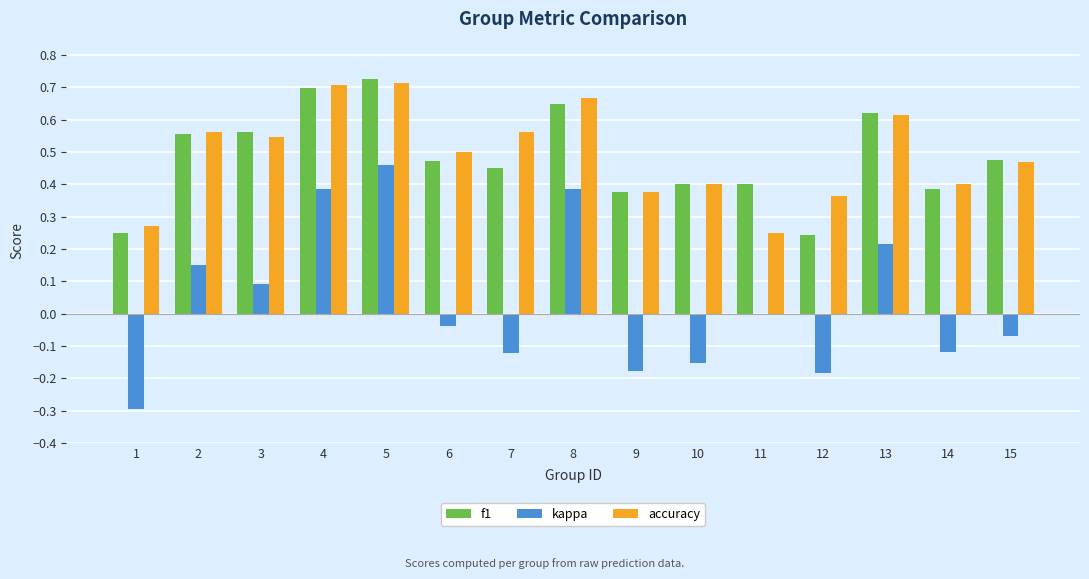

What is the sum of all accuracy values?

7.4